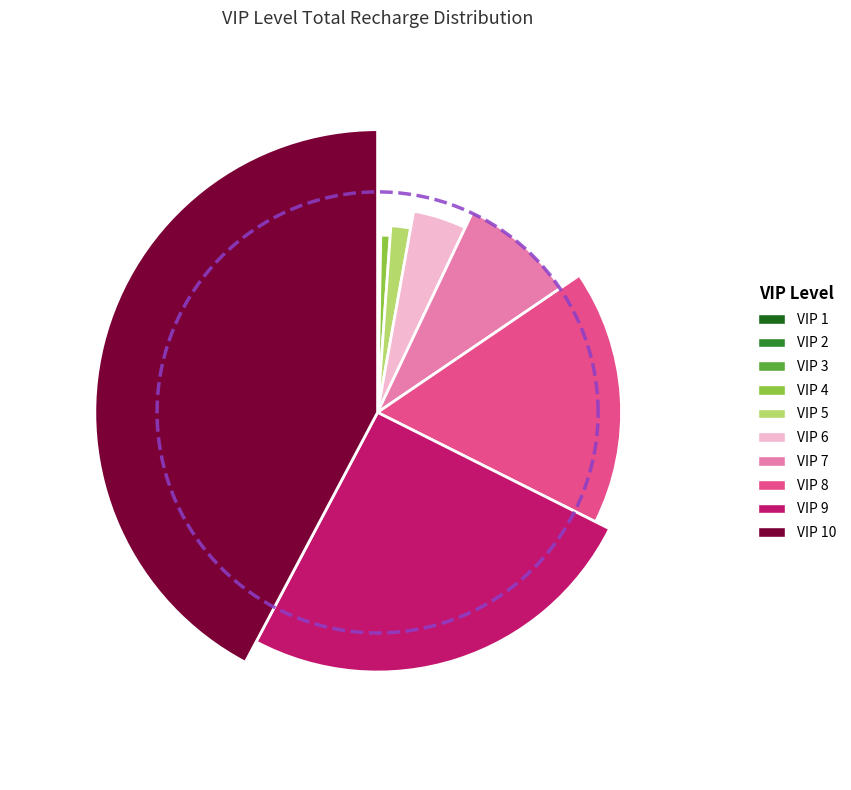

Which category has the biggest portion of the pie?

VIP 10